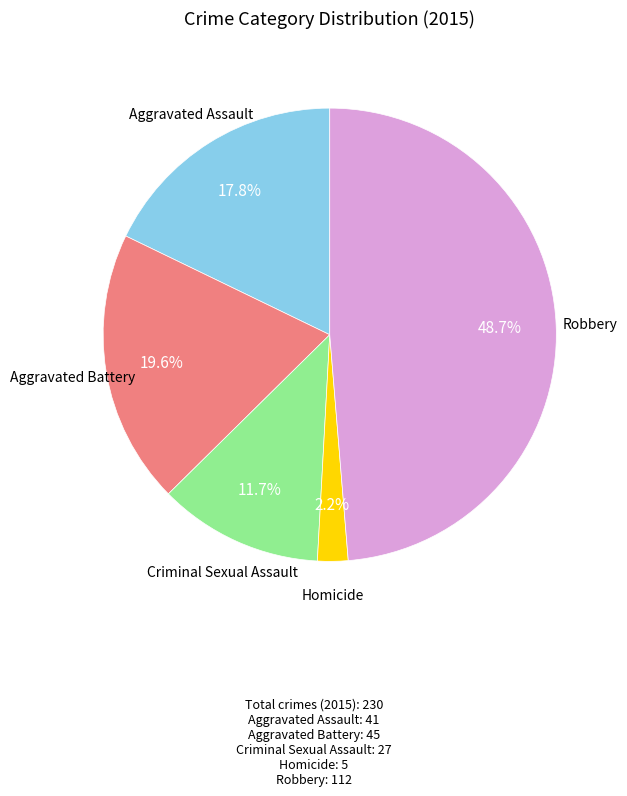

Does any single category account for the majority?

No